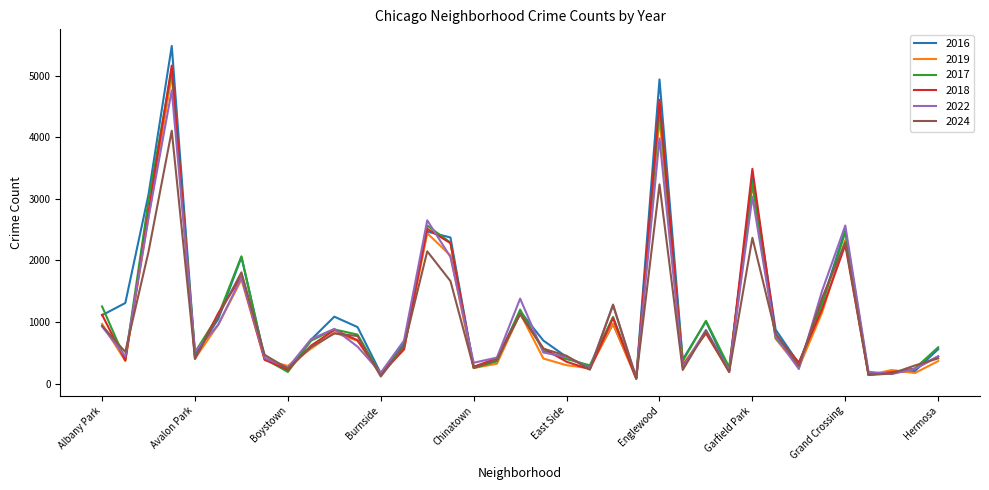

How many interior local valleys does the 2022 series have?

11